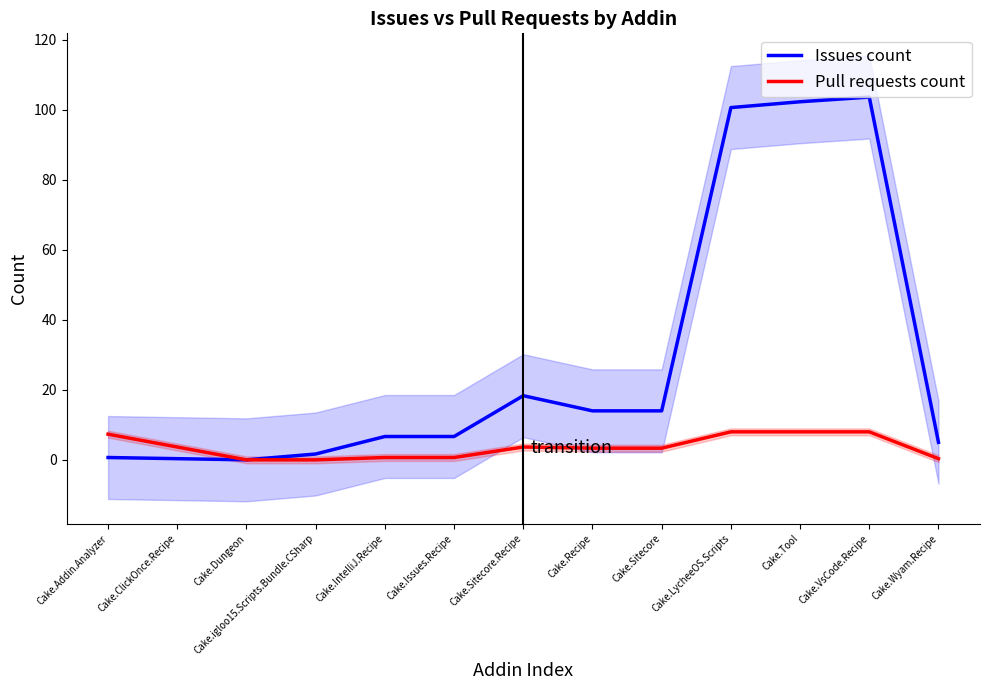

List the series in order of their peak value, lowest first.

Pull requests count, Issues count